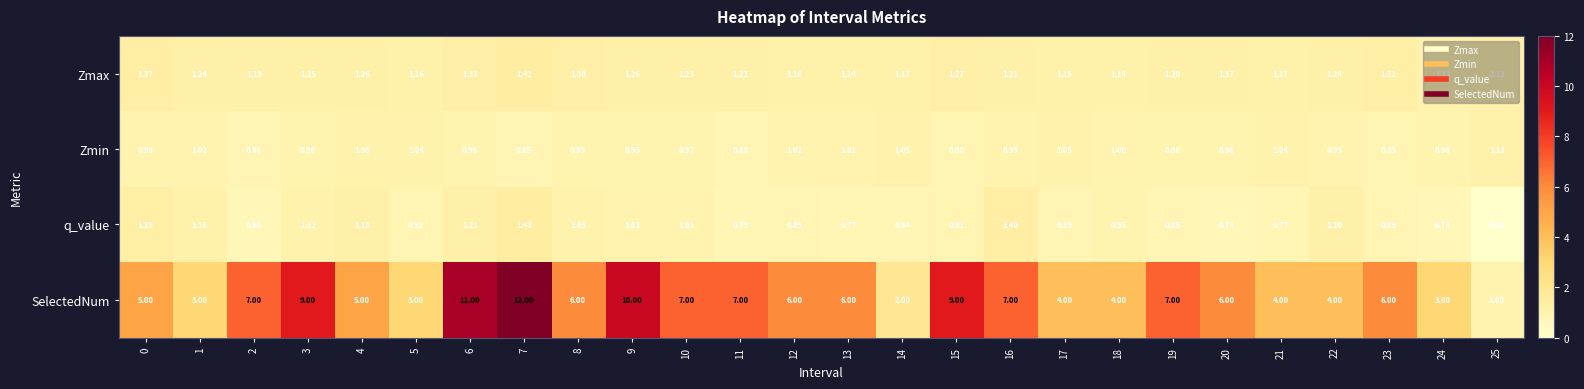

Which series has the largest total across all categories?

SelectedNum